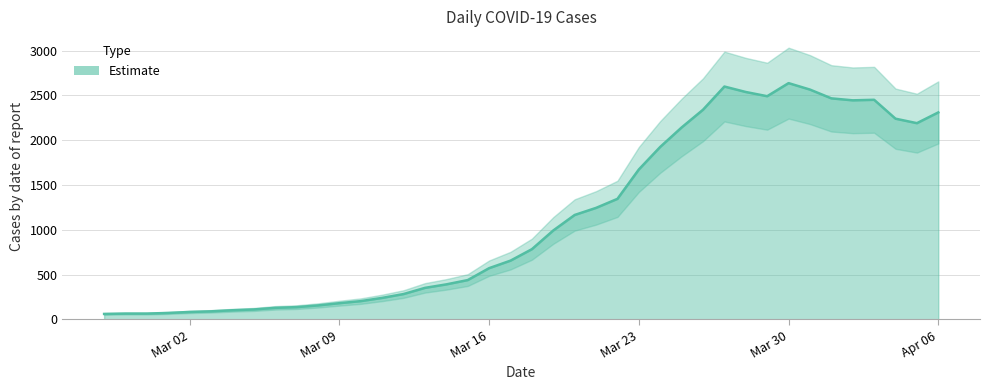

What is the minimum value shown in the chart?

61